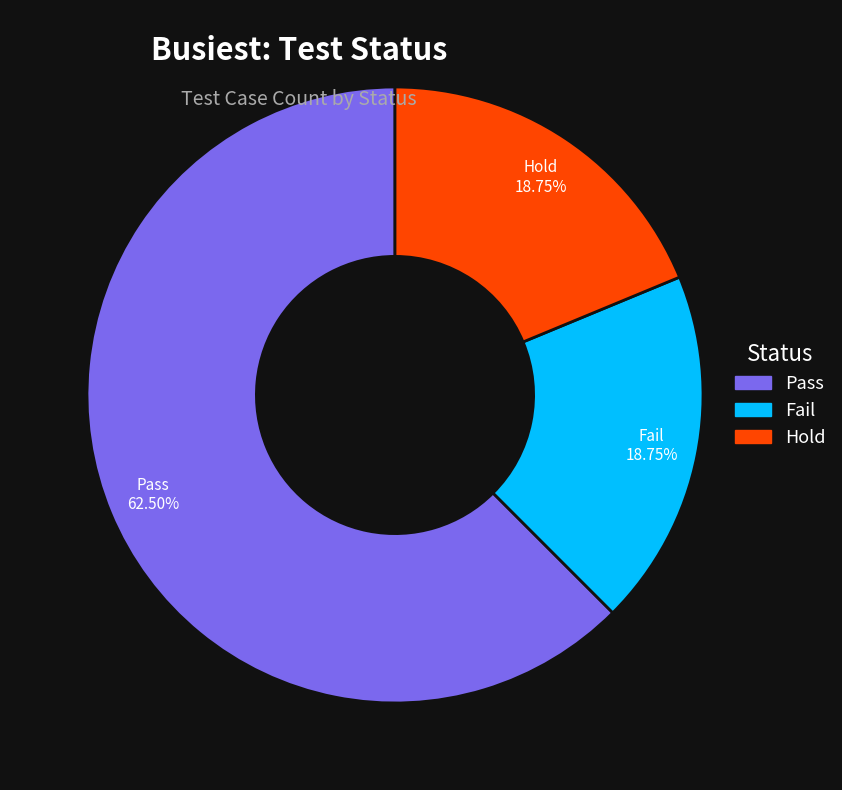

To the nearest percent, what is the combined percentage of Fail and Pass?

81%